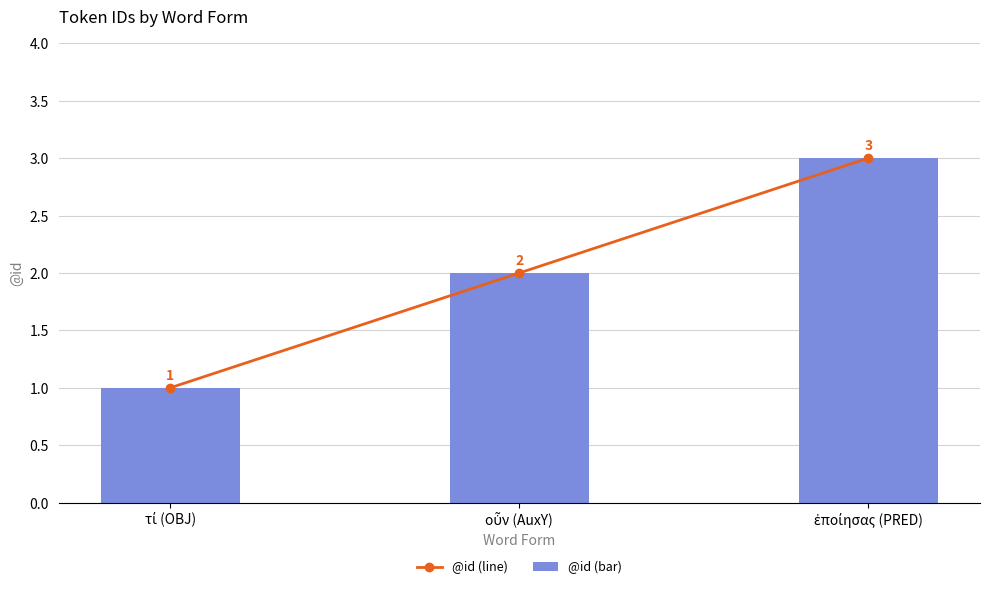

What is the maximum value for @id (bar)?

3